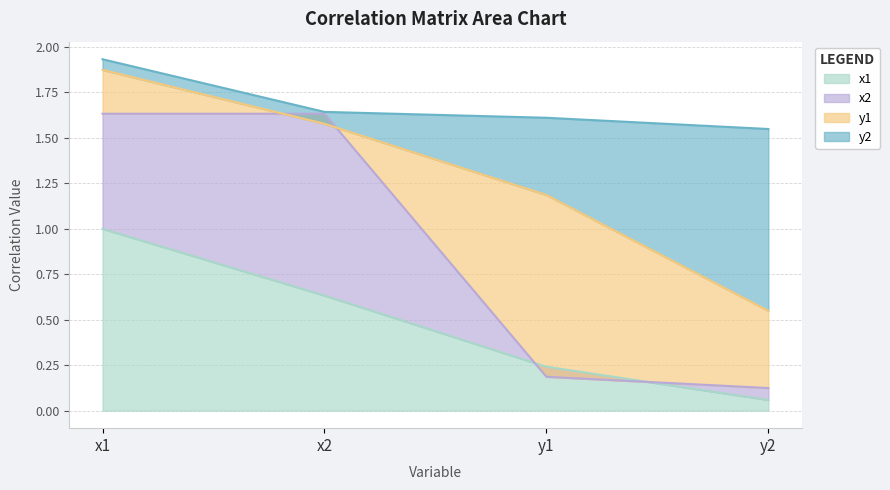

What is the label of the 1st point from the right?

y2